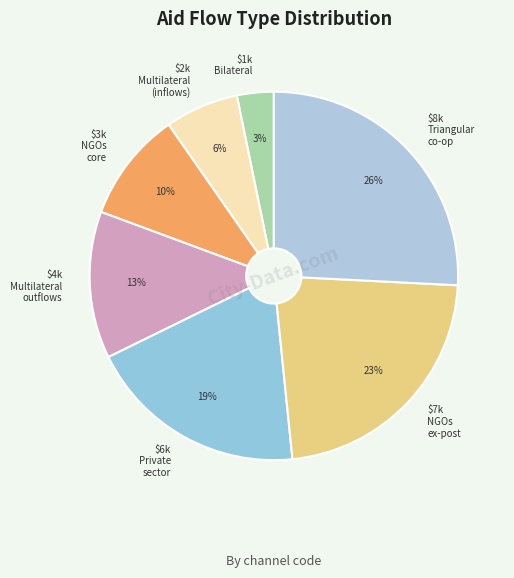

Does any single category account for the majority?

No